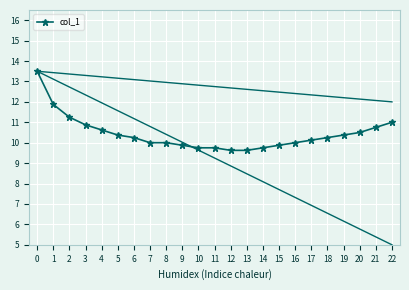

Is it true that the value at 2 is 11.2?

True